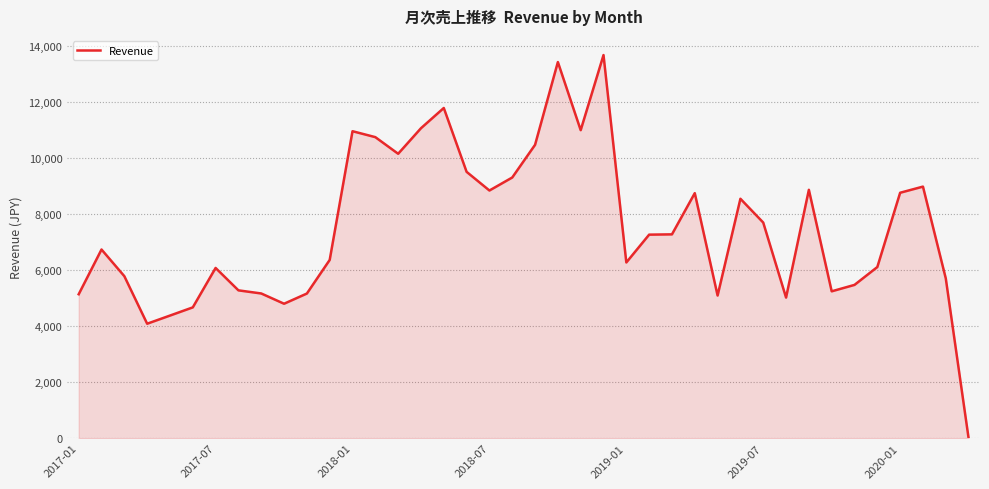

What is the difference between the maximum and minimum values?

13673.7